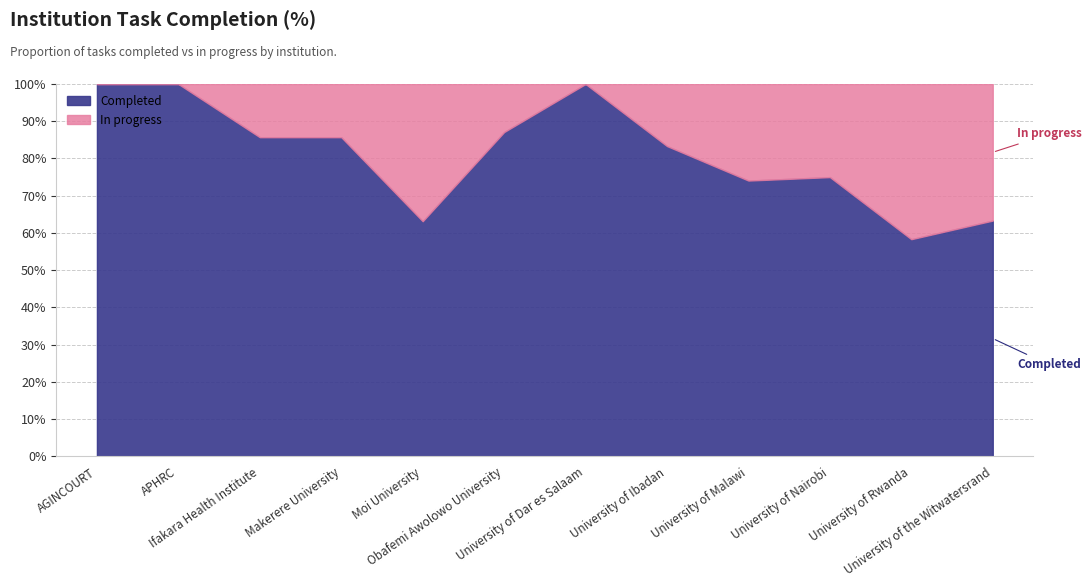

What is the label of the 8th point from the left?

University of Ibadan